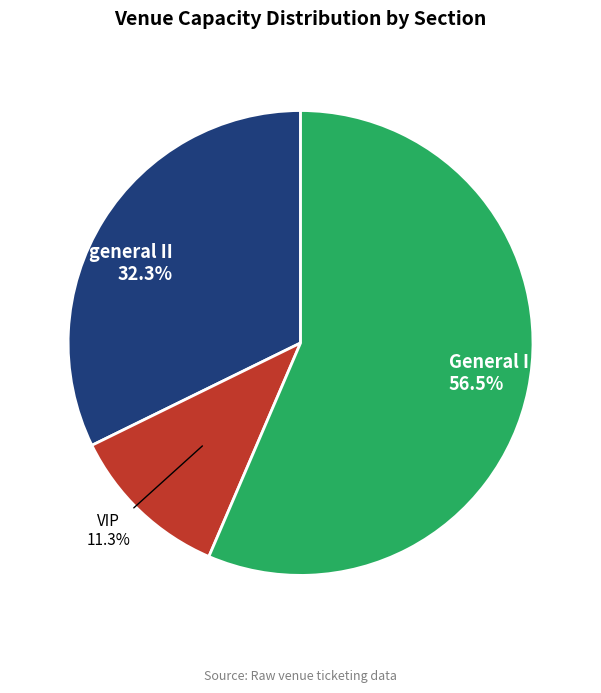

What percentage do general II and General I together represent?

88.7%